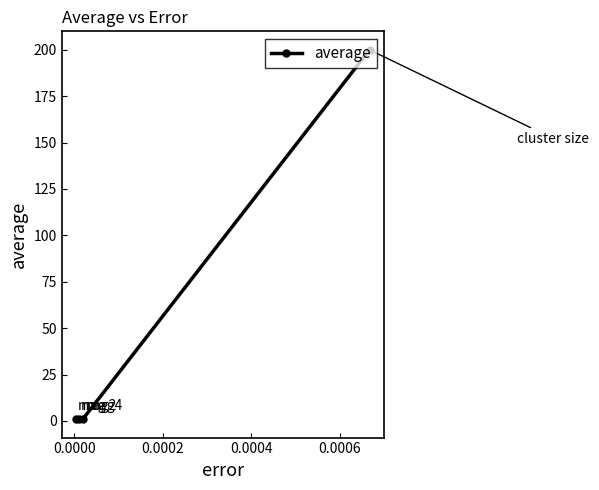

How many series are shown in this chart?

1